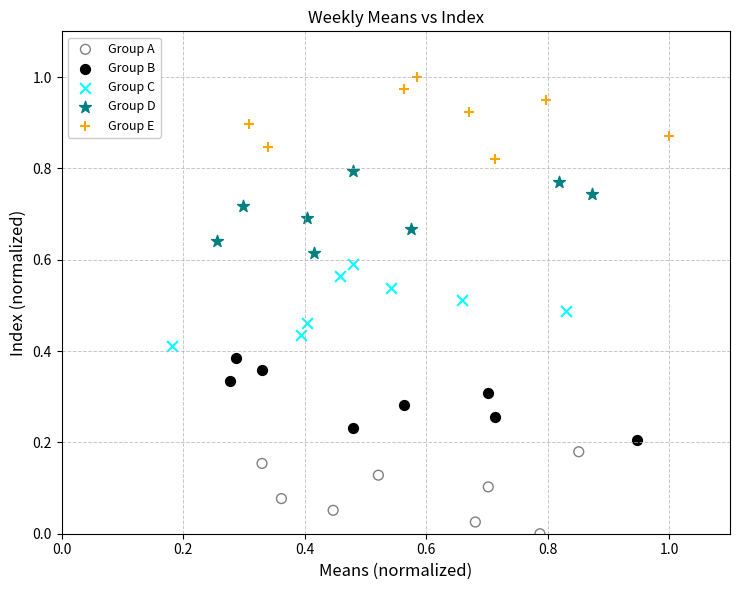

Which series reaches the minimum Y coordinate?

Group A